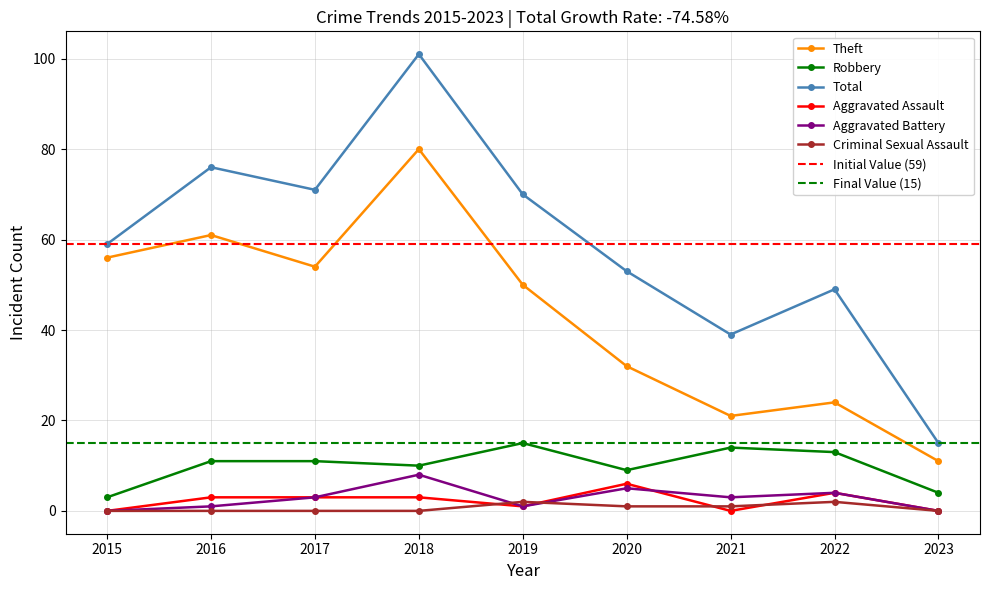

Where is Aggravated Battery nearest to the value 4?

2022